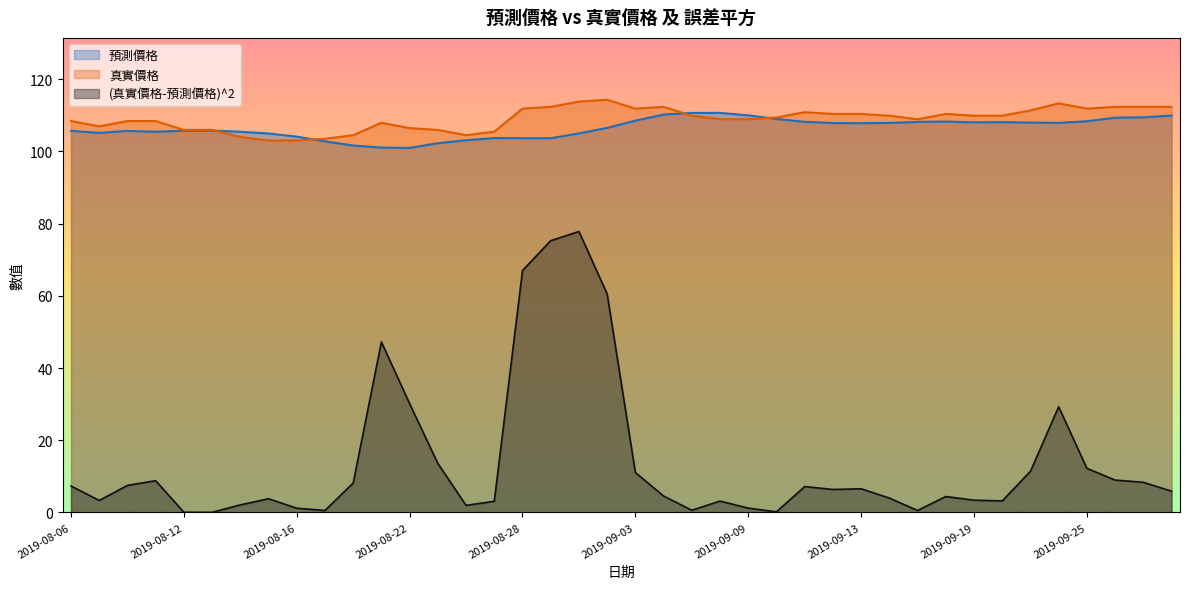

Read the 真實價格 value at 2019-08-14.

104.0